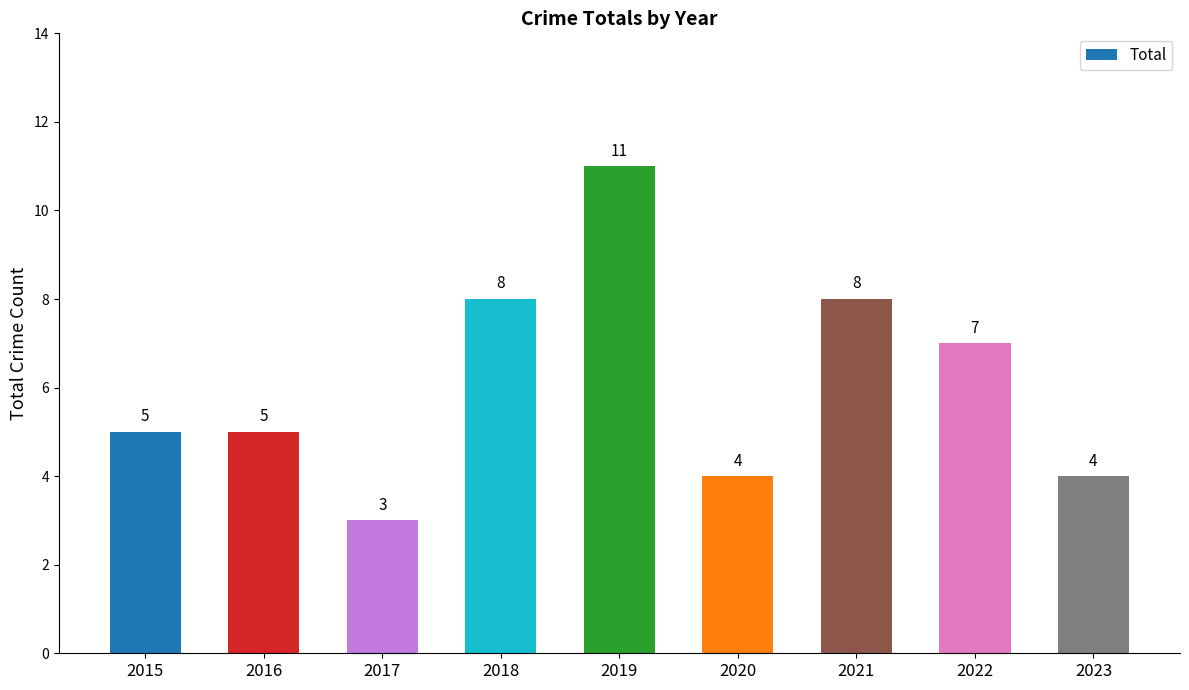

The value at 2021 is 8. True or false?

True